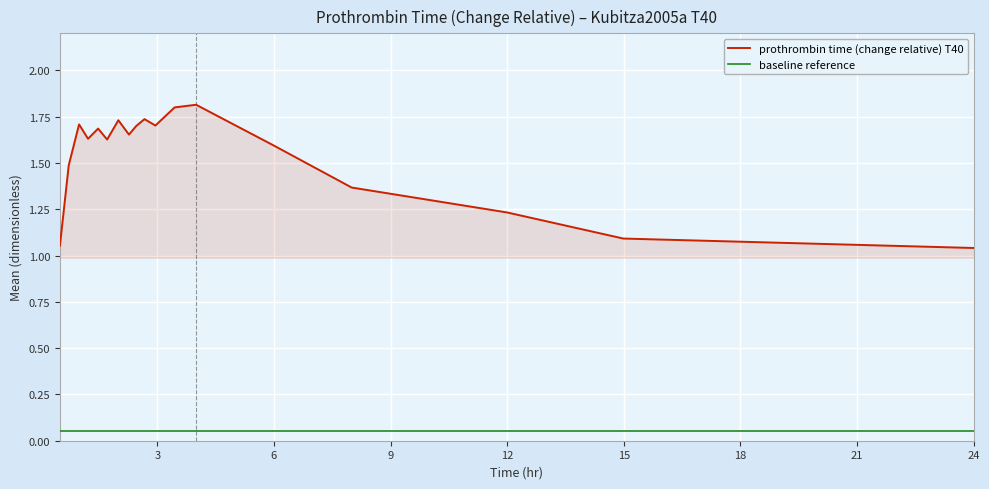

How many series are shown in this chart?

2